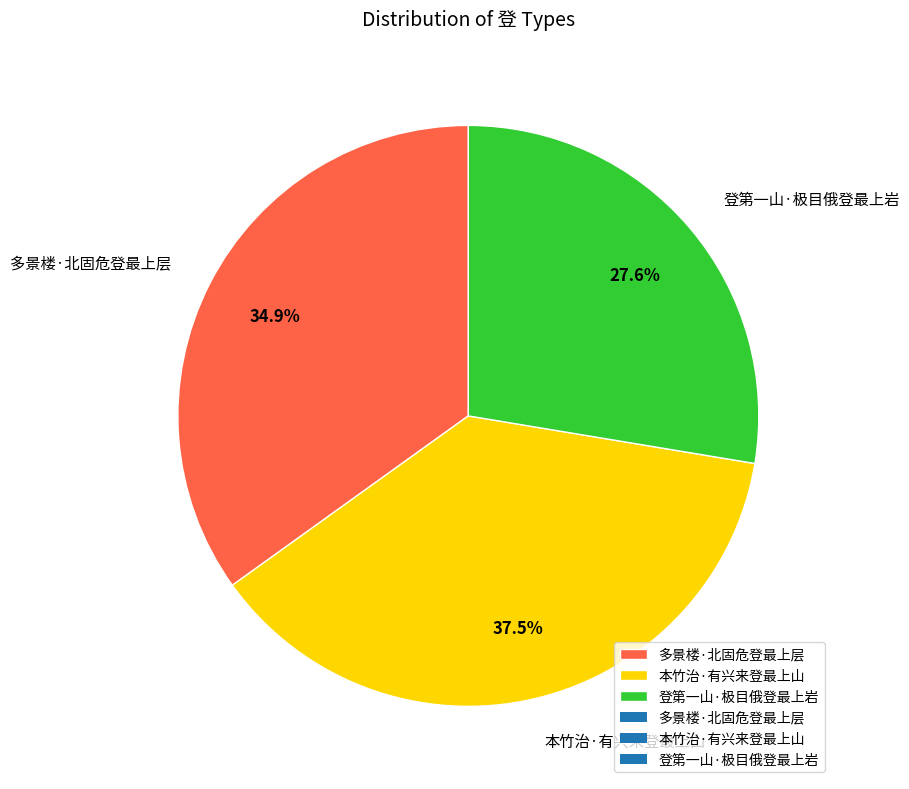

To the nearest percent, what portion does 登第一山·极目俄登最上岩 represent?

28%